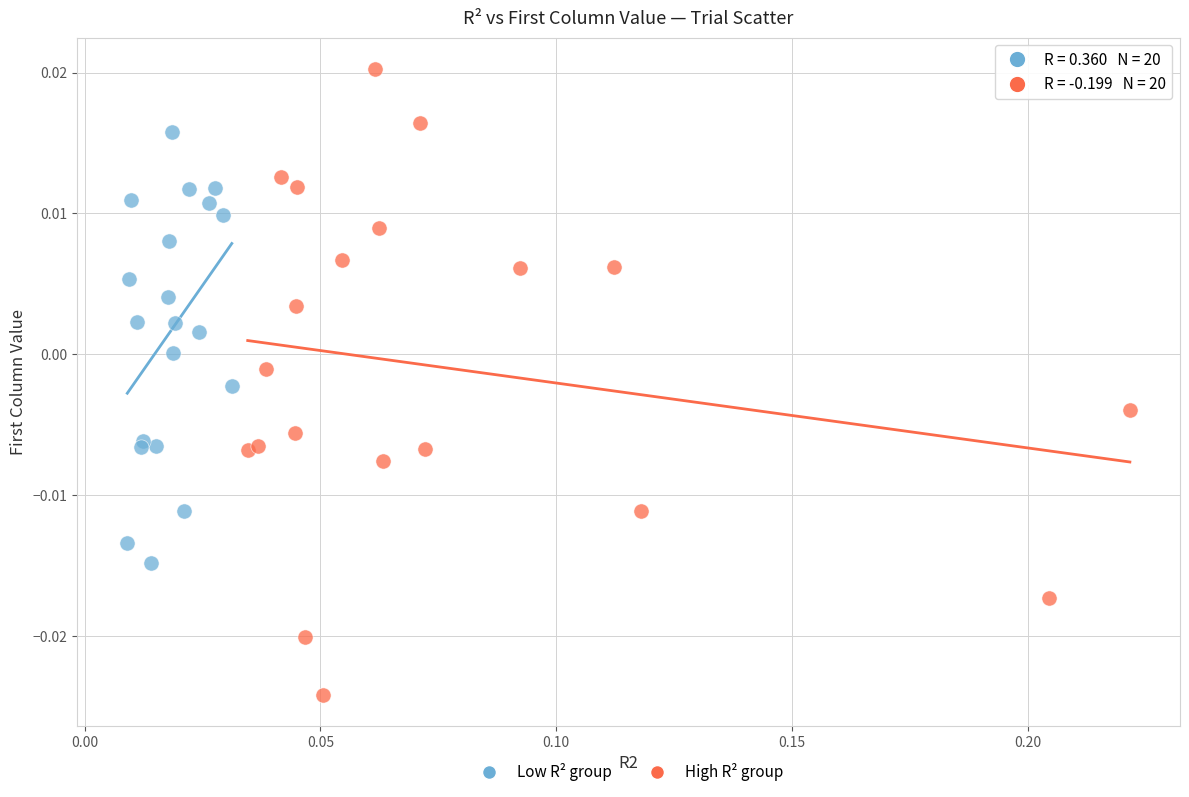

Which series reaches the minimum Y coordinate?

High R² group